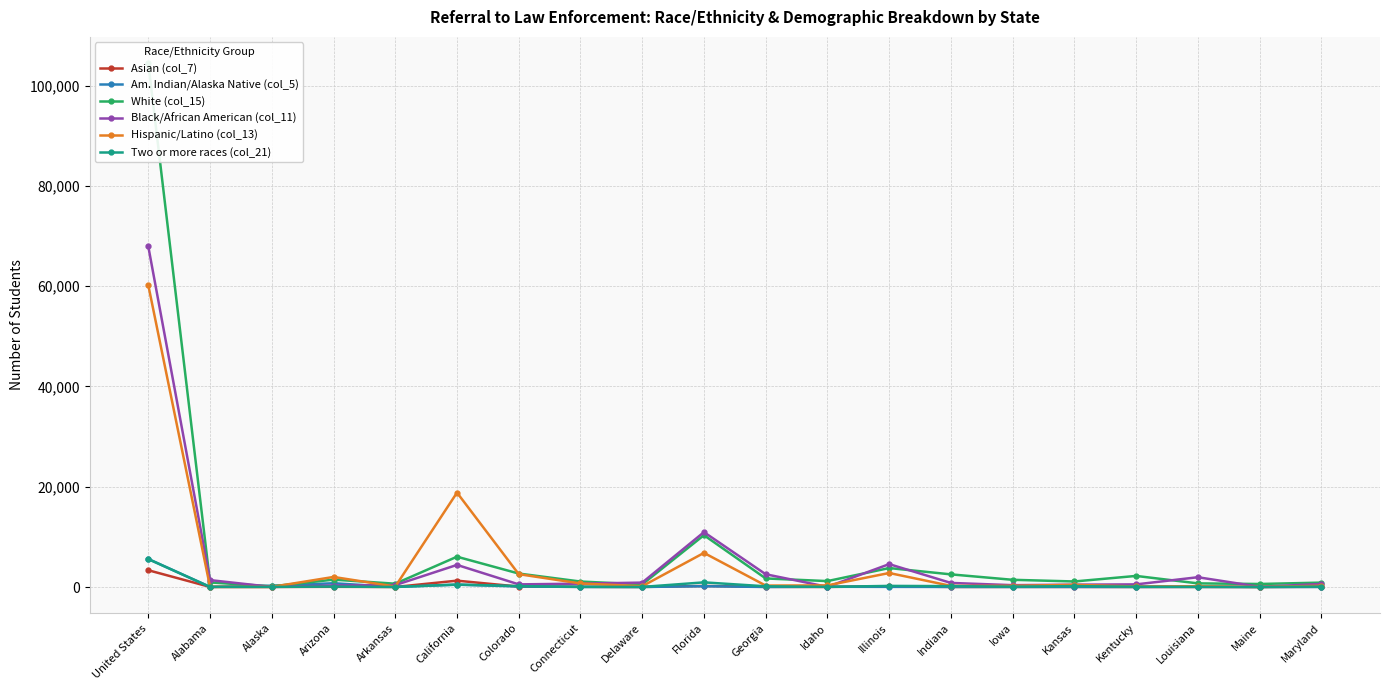

At which label is Black/African American (col_11) closest to 33962?

Florida